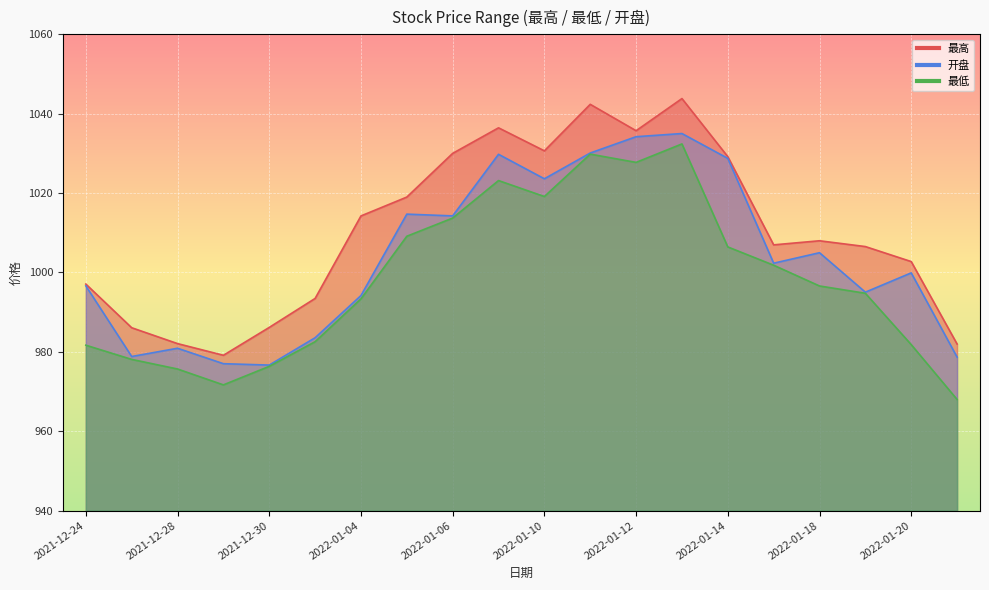

At how many categories does at least one series exceed 972?

20